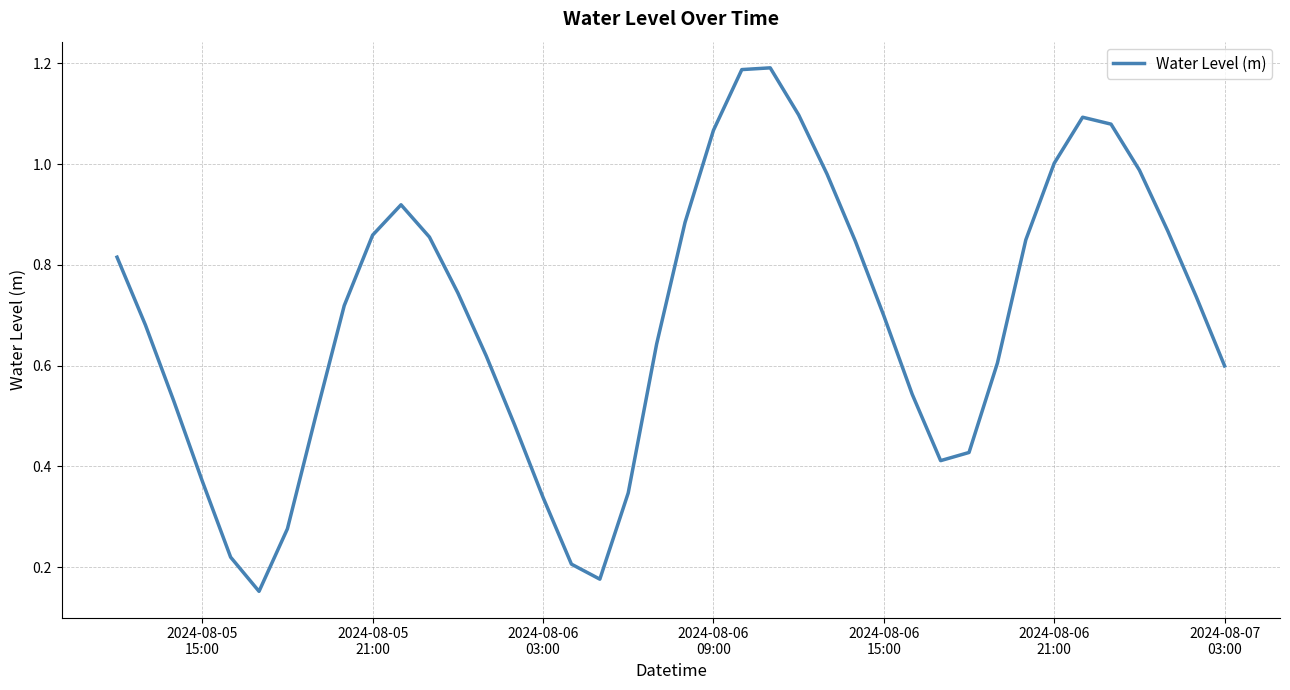

Does the chart have visible grid lines?

Yes